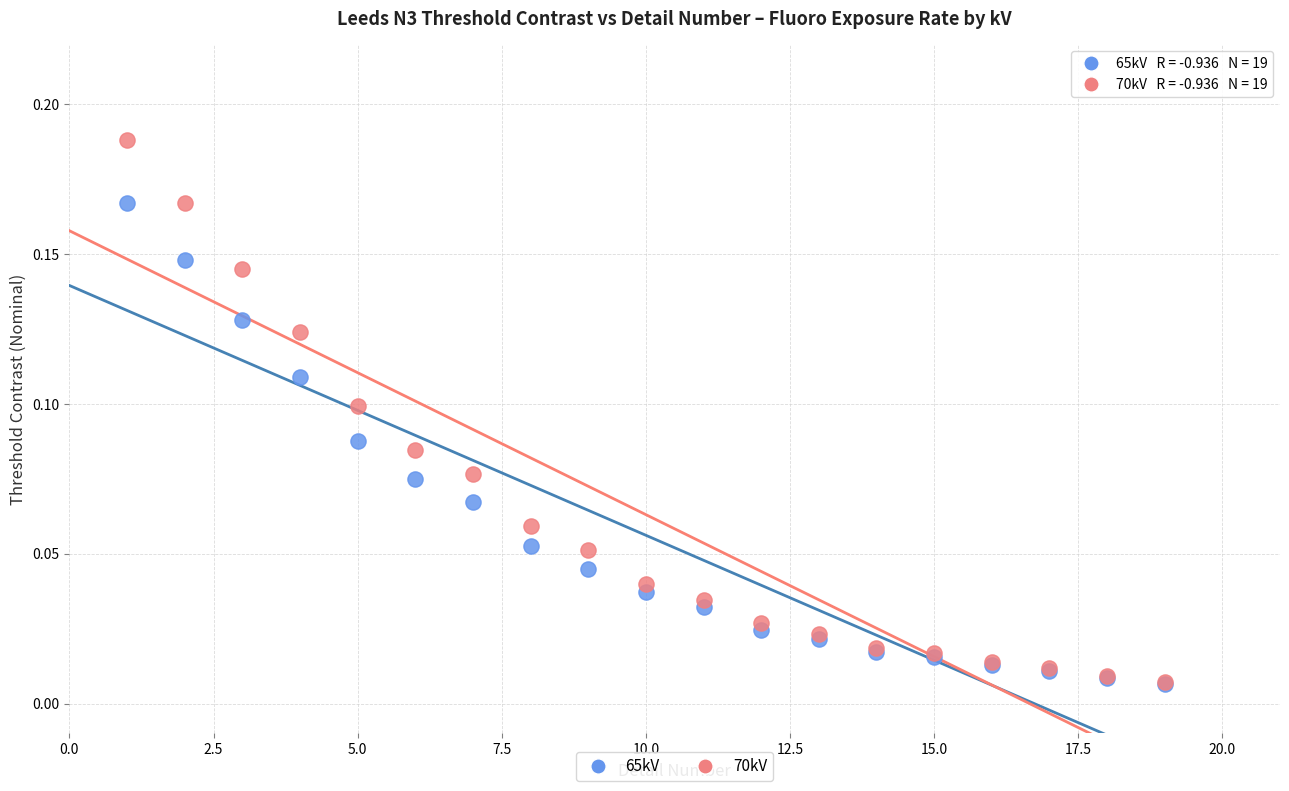

What are all the series names shown in the legend?

65kV, 70kV